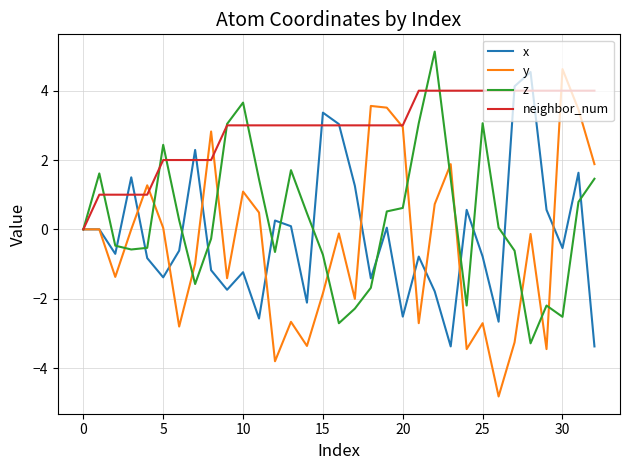

How many lines are shown in the chart?

4